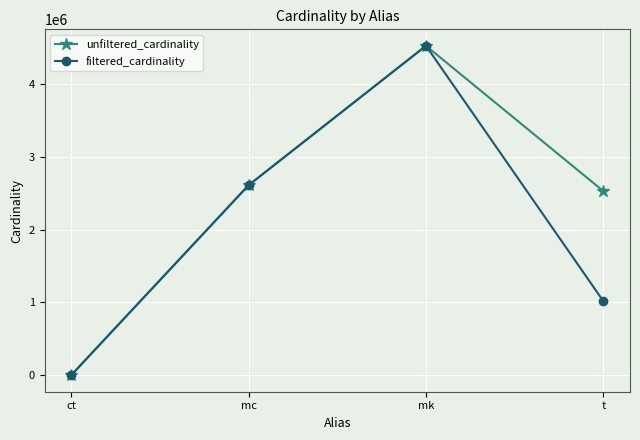

Between mc and t, which series saw the biggest shift?

filtered_cardinality